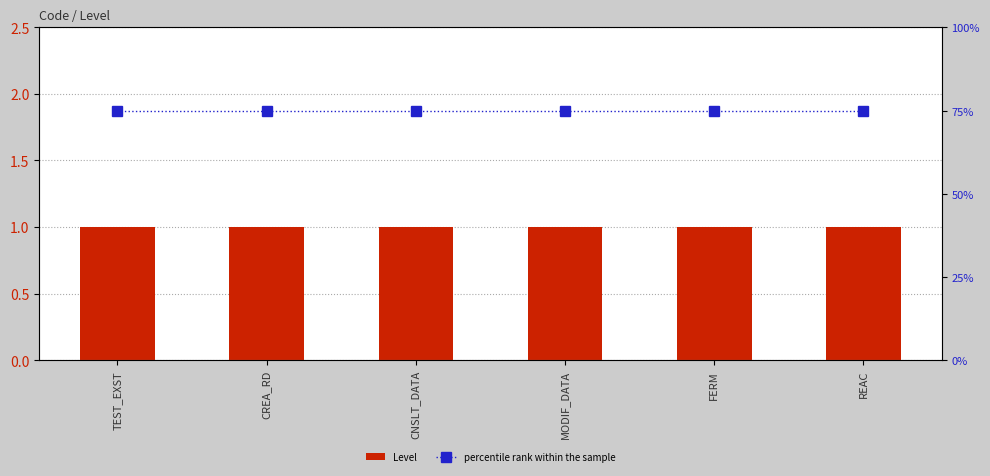

Reading left to right, transcribe all the data shown in this chart.

Level: TEST_EXST=1	CREA_RD=1	CNSLT_DATA=1	MODIF_DATA=1	FERM=1	REAC=1
percentile rank within the sample: TEST_EXST=75	CREA_RD=75	CNSLT_DATA=75	MODIF_DATA=75	FERM=75	REAC=75